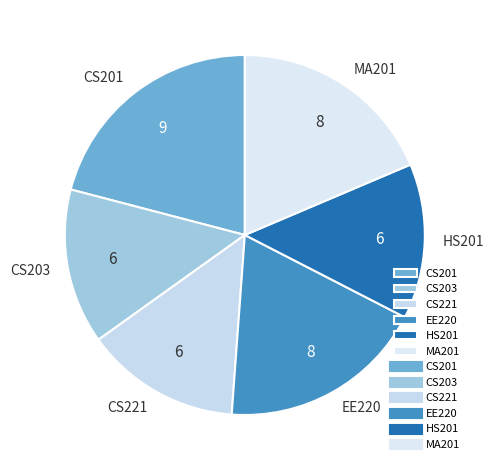

Combined, do EE220 and MA201 account for over 50%?

No